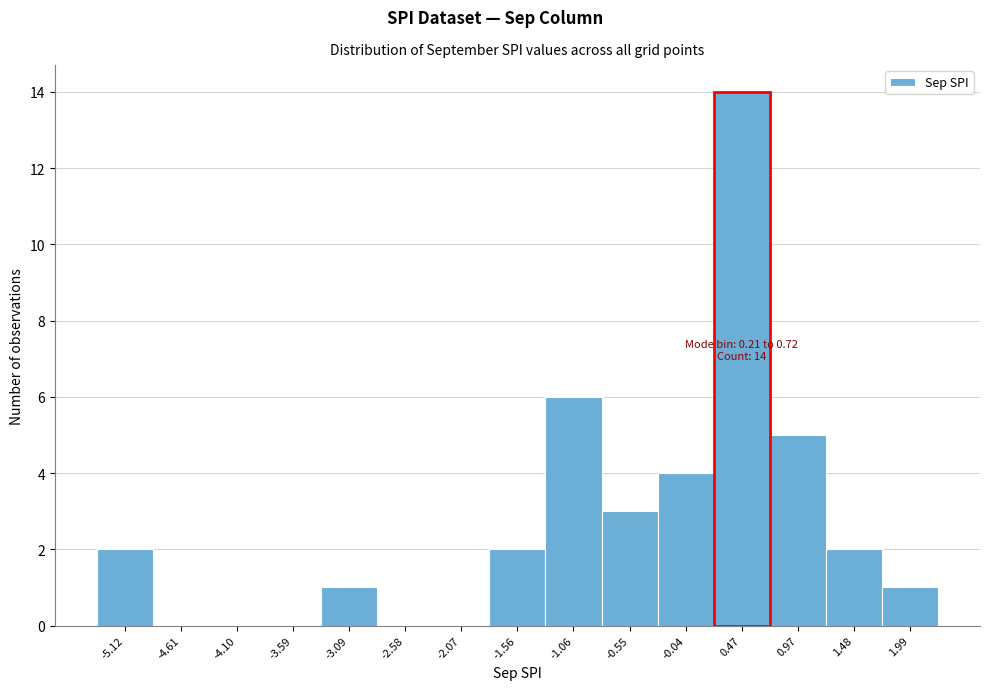

Over which range of the x-axis is the bar tallest?

0.2 to 0.7